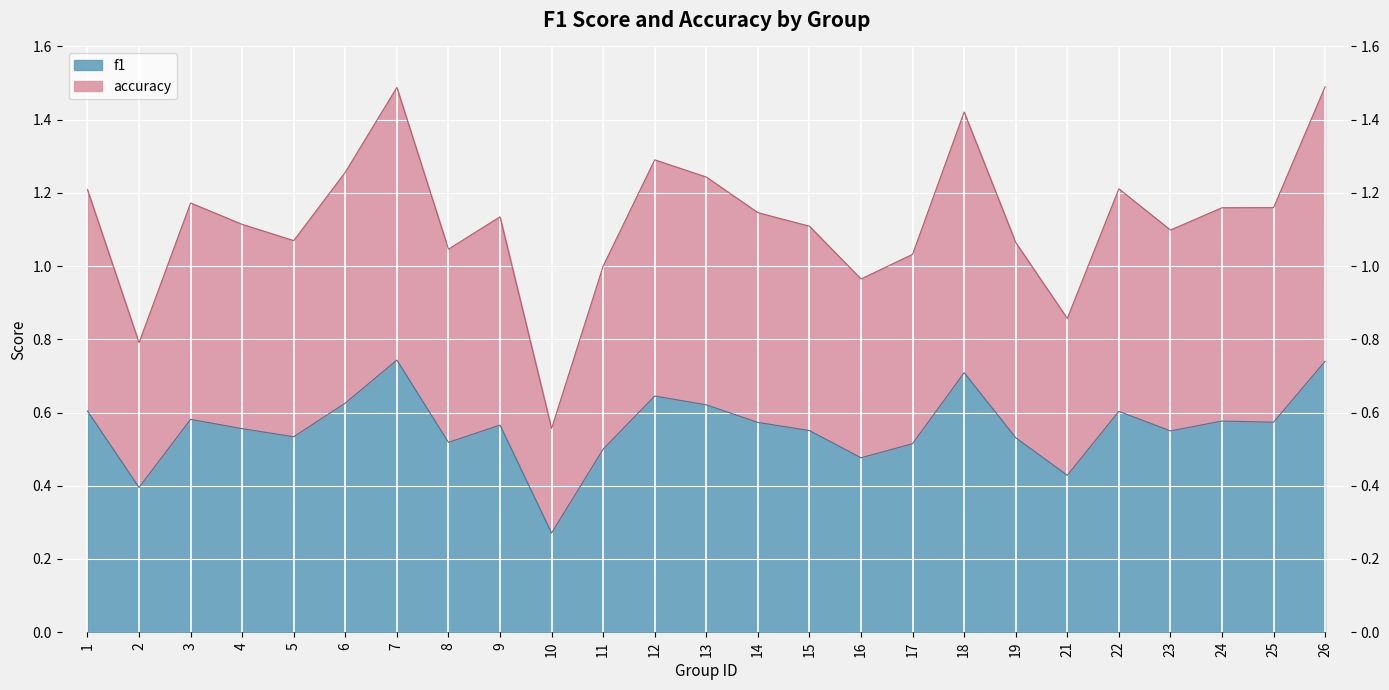

True or false: f1 has a value of 0.5 at 18.

False